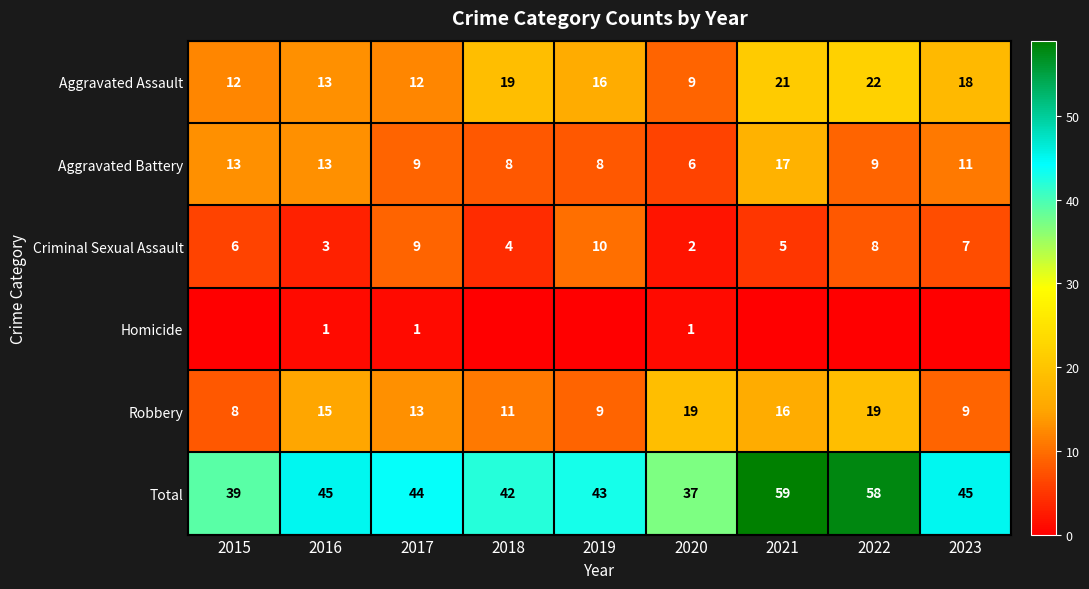

What is the difference between the second highest and second lowest values in the Criminal Sexual Assault series?

6